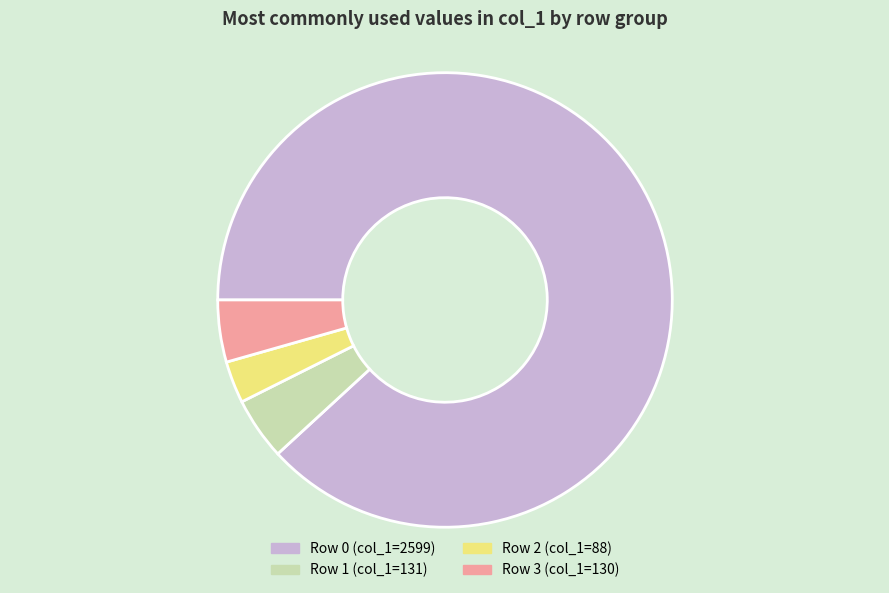

What is the largest slice in the pie chart?

Row 0 (col_1=2599)